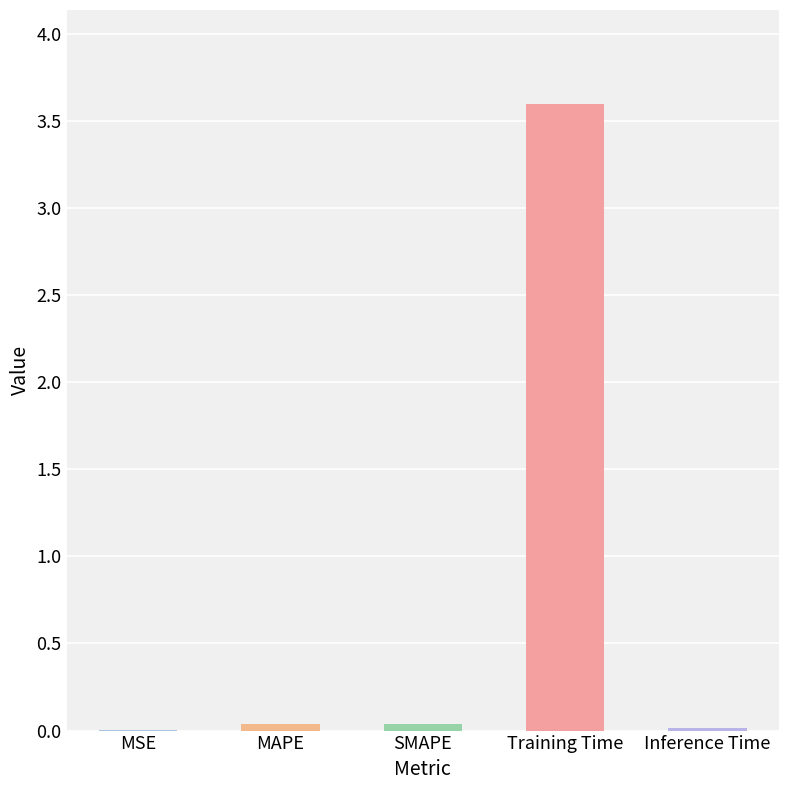

Which label corresponds to the largest value in the chart?

Training Time